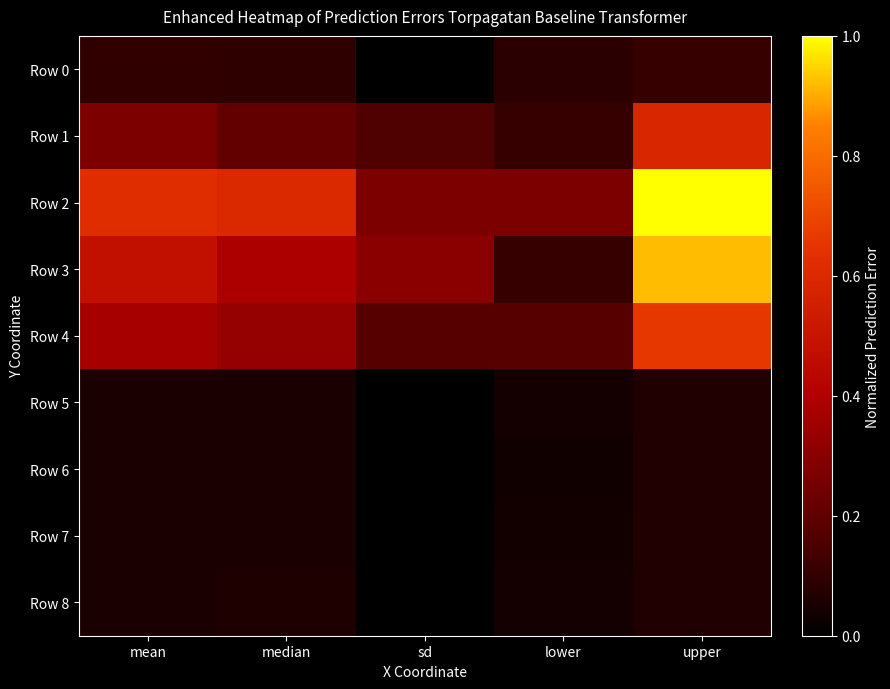

Rank the series by their maximum value, from highest to lowest.

Row 2, Row 3, Row 4, Row 1, Row 0, Row 5, Row 8, Row 6, Row 7